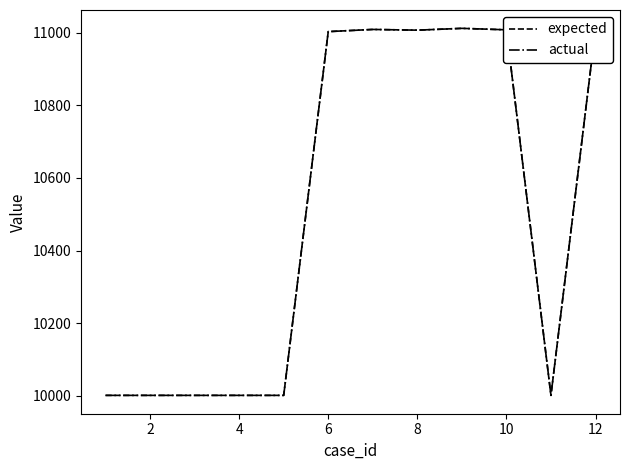

Does the chart have visible grid lines?

No